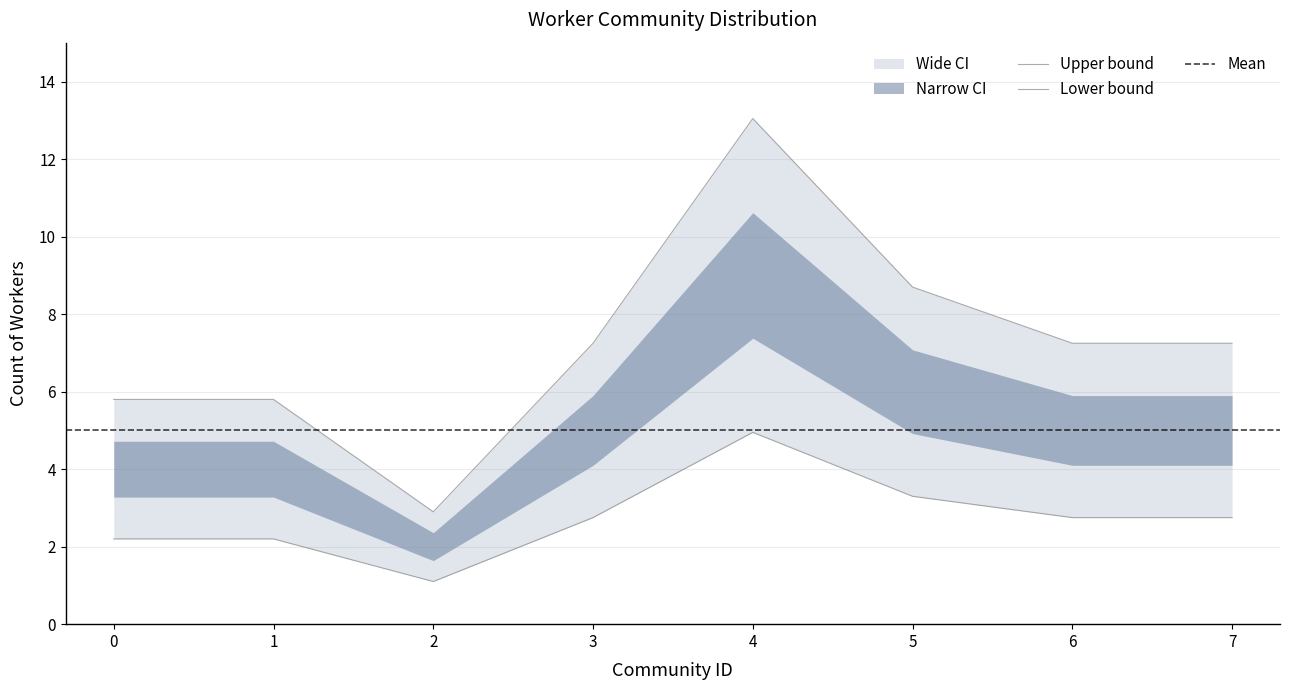

What is the difference between the maximum and minimum values?

7